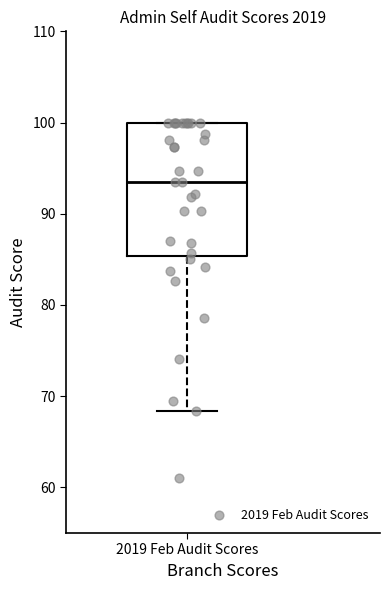

Read this box plot against the y-axis: the position of the median line, the range covered by the box, and the ends of both whiskers. The values are not printed on the chart, so give them approximately, as read against the axis.

median 94, box 85 to 100, whiskers 68 to 100